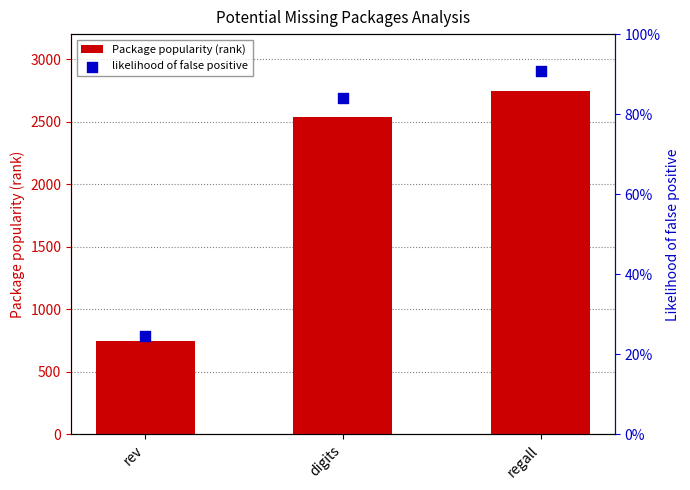

What are all the series names shown in the legend?

Package popularity (rank), likelihood of false positive